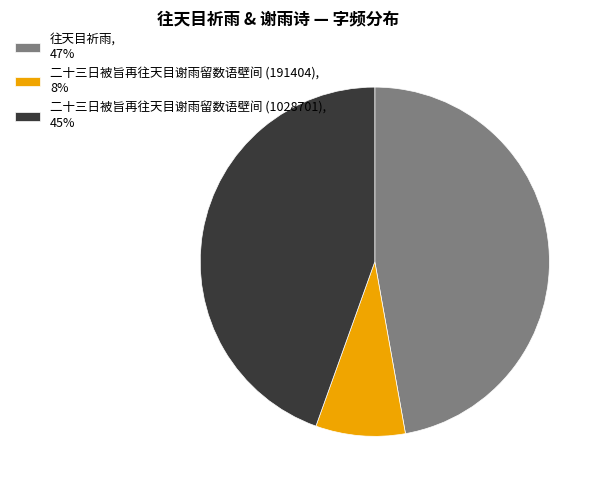

The 二十三日被旨再往天目谢雨留数语壁间 (1028701) slice represents 38% of the pie. True or false?

False